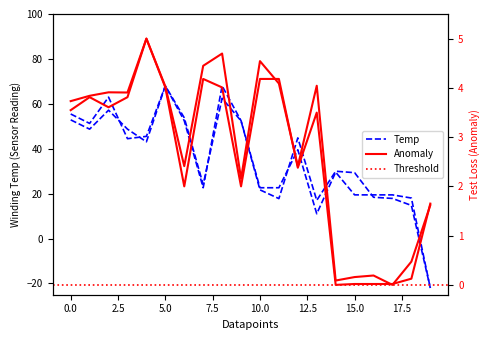

How many lines are shown in the chart?

4